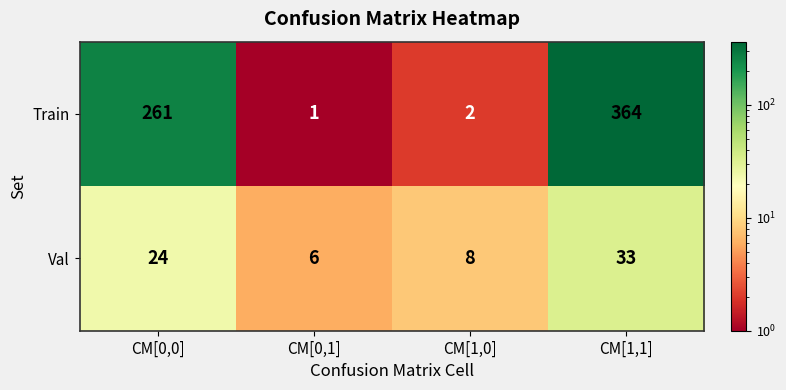

Which series has the largest total across all categories?

Train